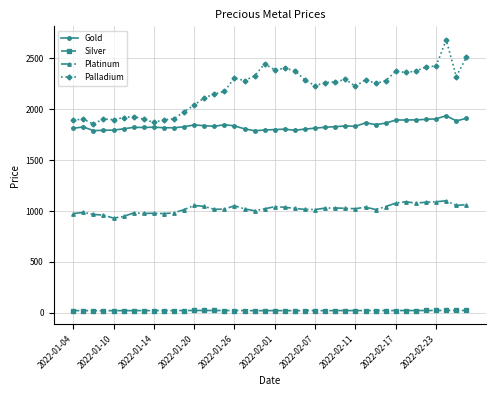

What is the smallest value displayed?

22.2